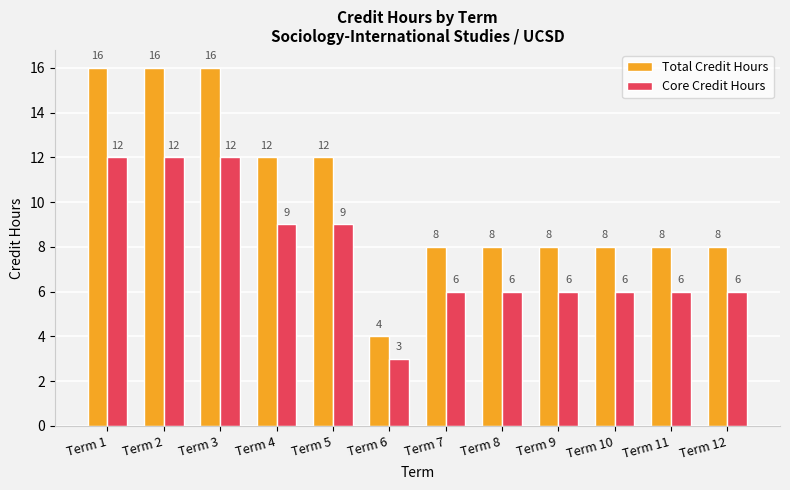

What is the sum of all Core Credit Hours values?

93